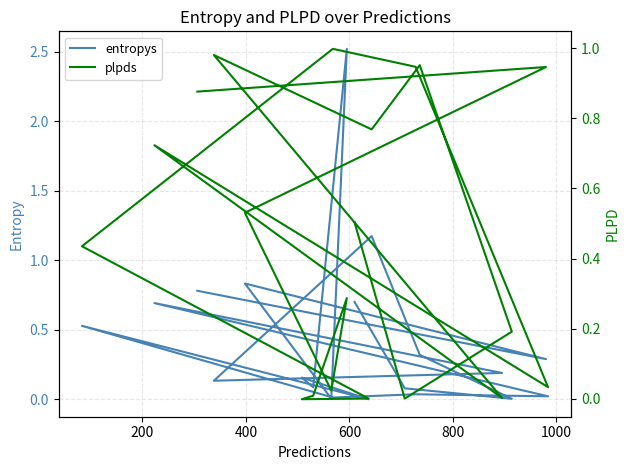

How many distinct data groups are displayed?

2